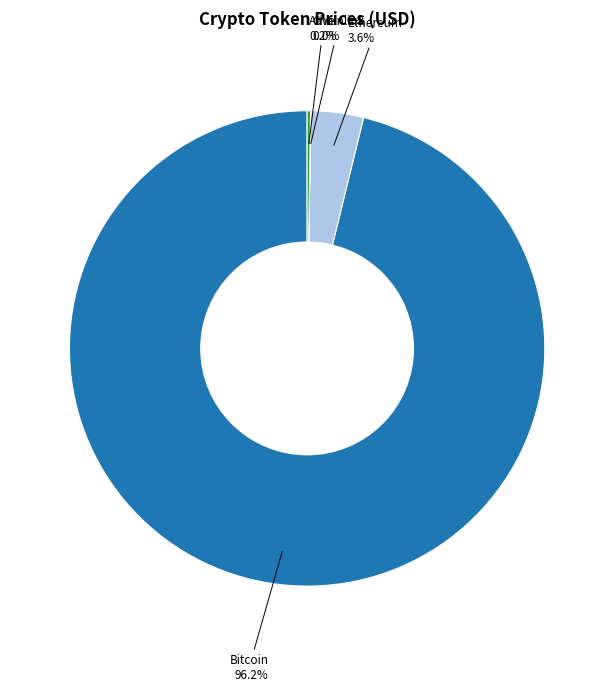

Is there any slice that represents more than half of the pie?

Yes